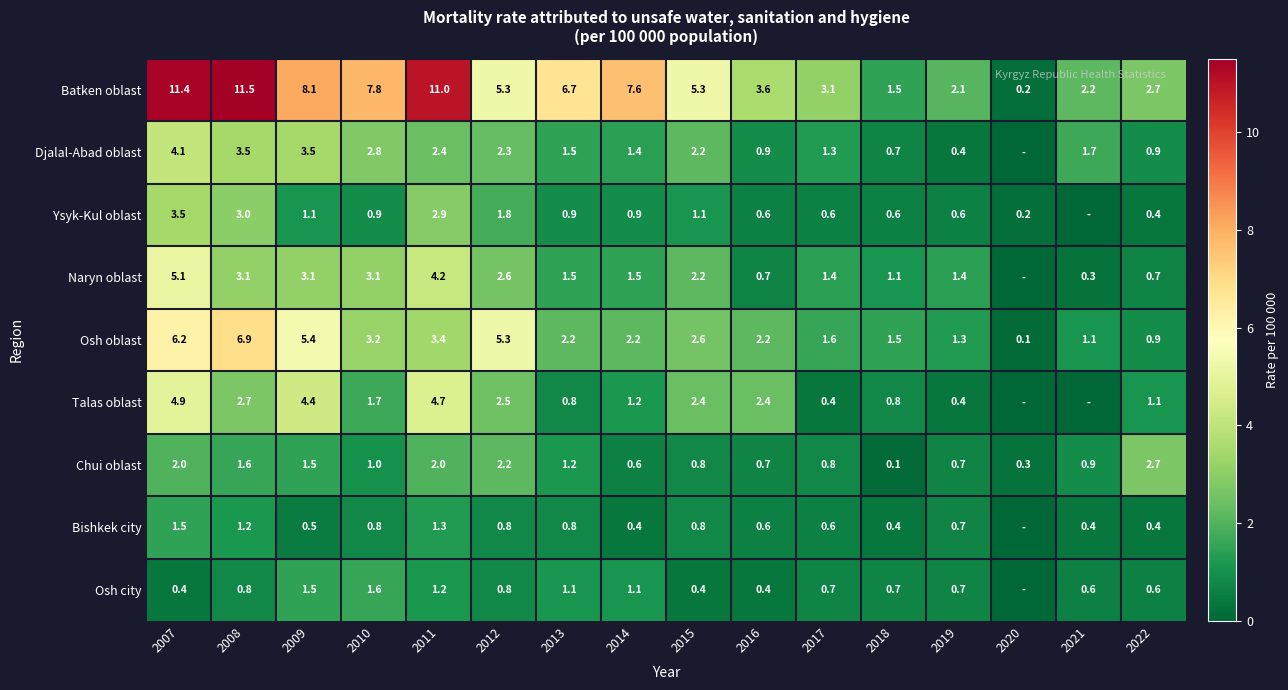

What is the difference between the second highest and second lowest values in the Batken oblast series?

9.9